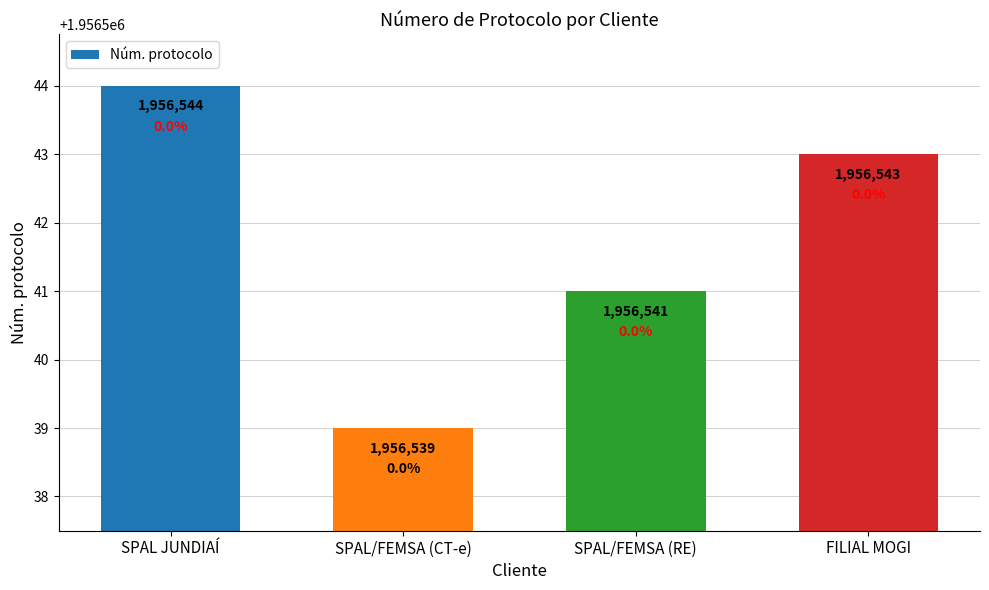

Which category has the highest value across all series?

SPAL JUNDIAÍ